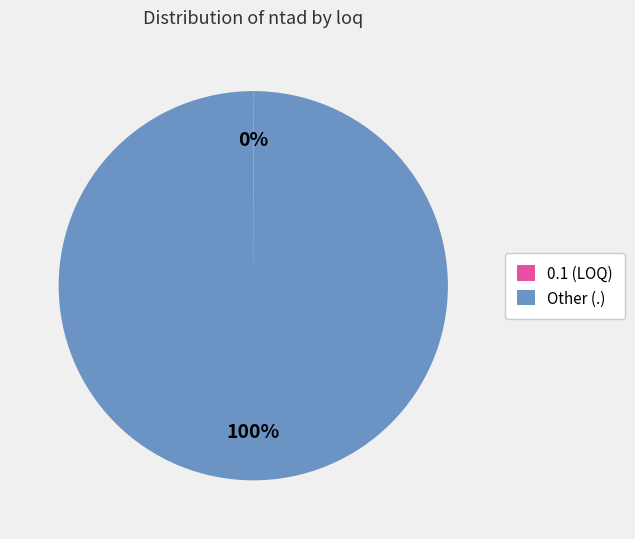

To the nearest percent, what portion does Other (.) represent?

100%